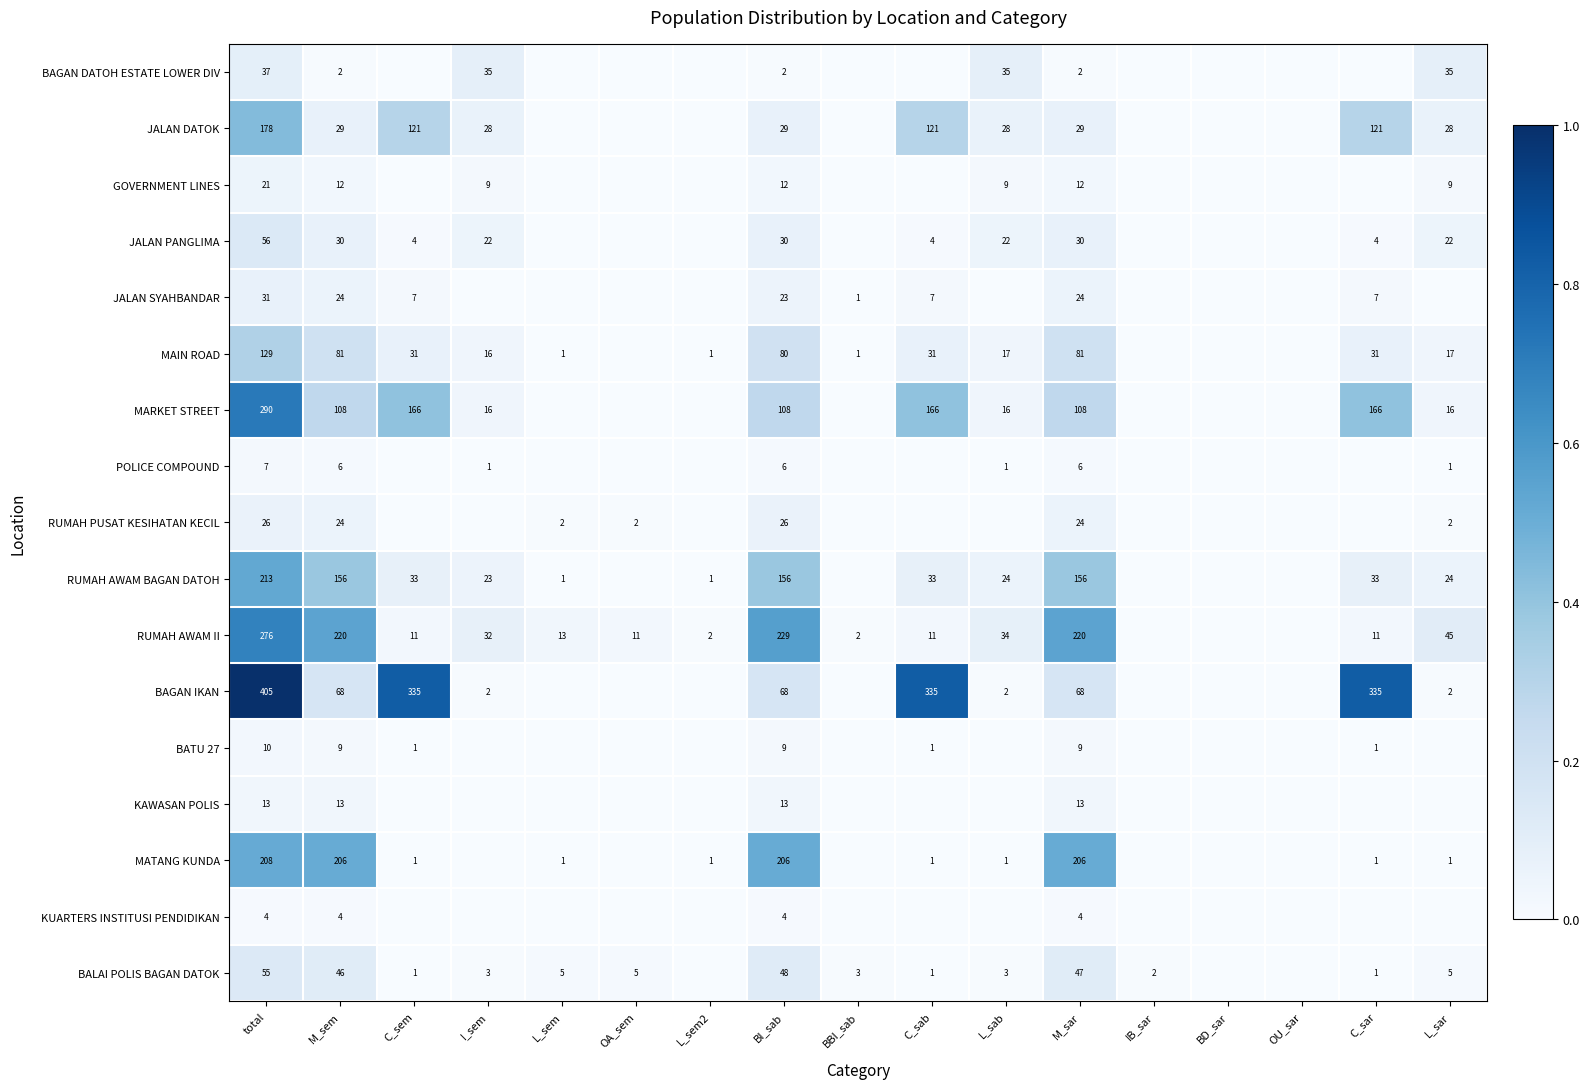

True or false: BAGAN IKAN has a value of 1.1 at C_sem.

False